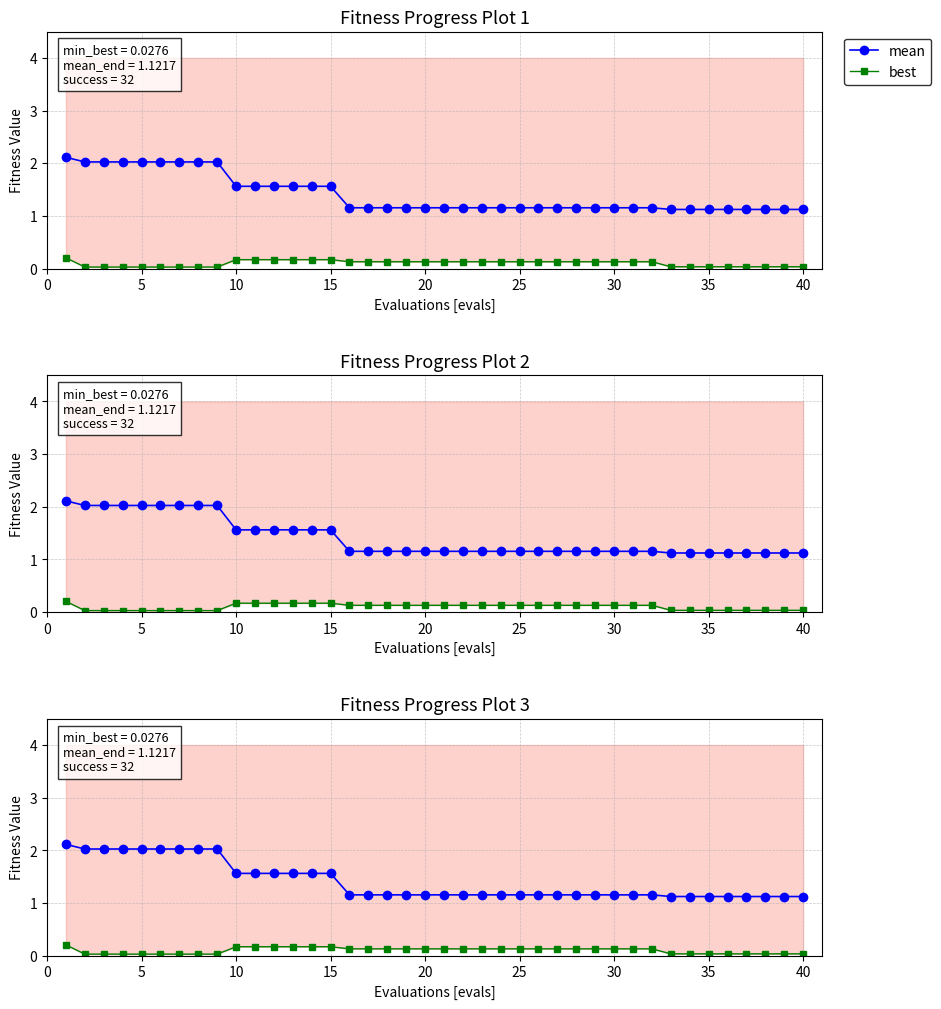

What is the difference between the maximum and minimum values in the mean series?

1.0